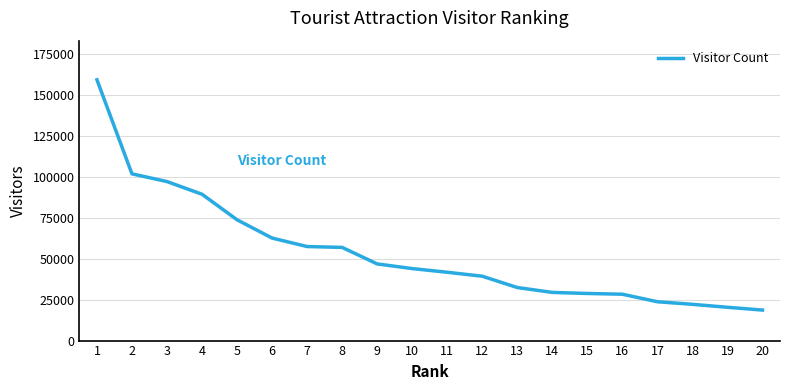

Count the number of data series in this chart.

1